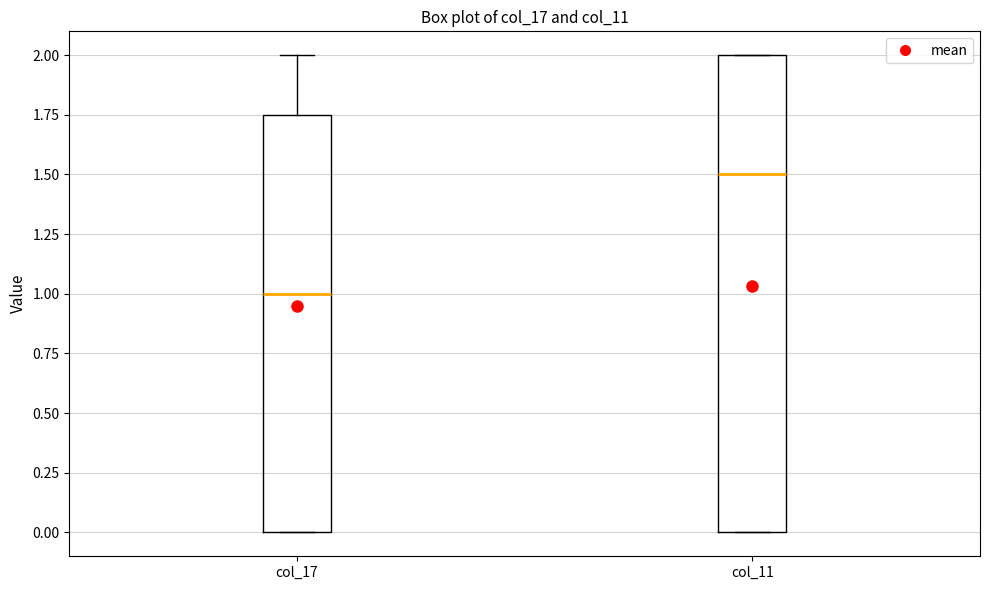

Reading left to right, read every box against the y-axis: the position of its median line, the range the box covers, and the ends of its whiskers. The values are not printed on the chart, so give them approximately, as read against the axis.

col_17: median 1.00, box 0.00 to 1.75, whiskers 0.00 to 2.00
col_11: median 1.50, box 0.00 to 2.00, whiskers 0.00 to 2.00